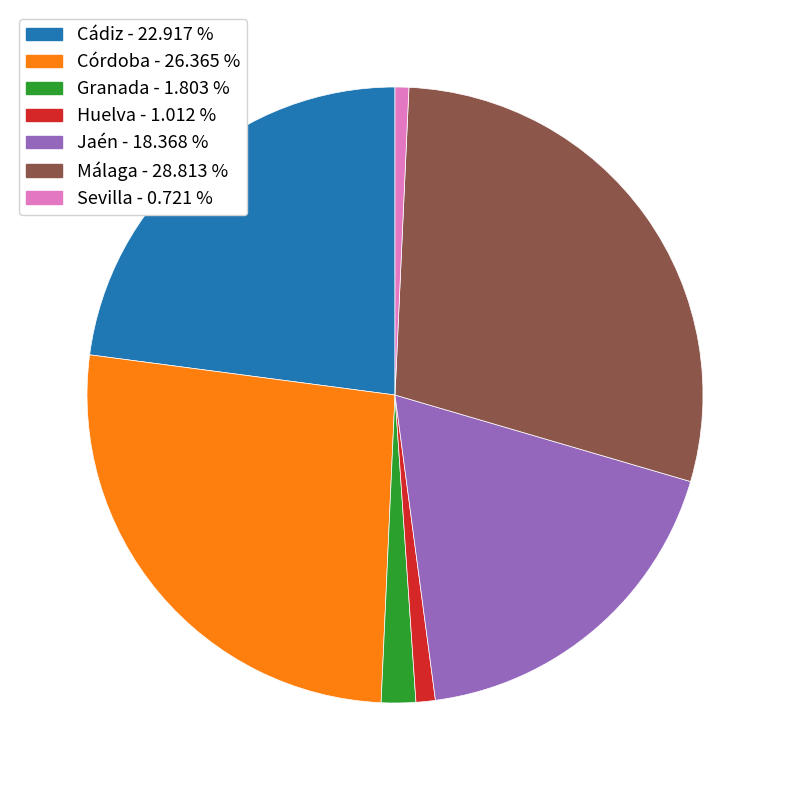

Does Granada represent more than half of the total?

No